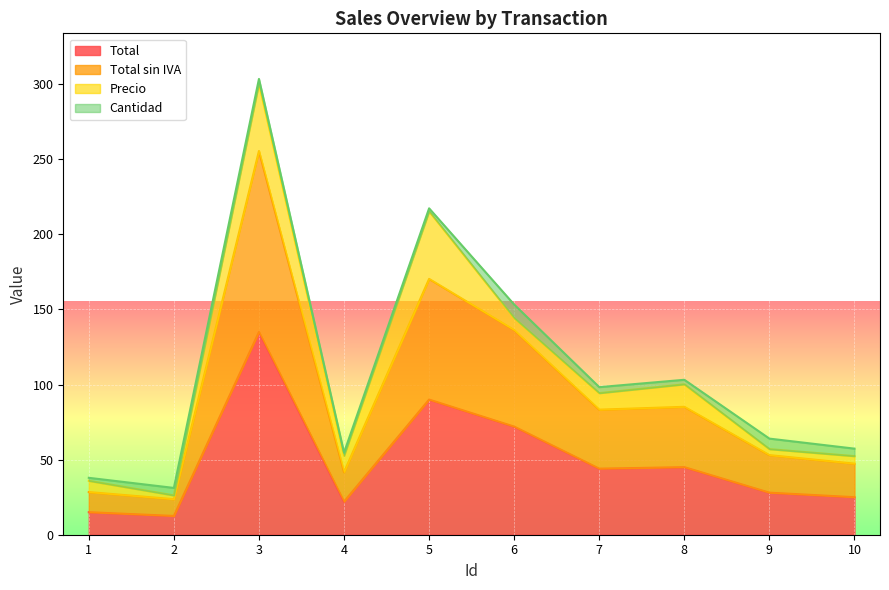

Where is the first local minimum for Total sin IVA?

2